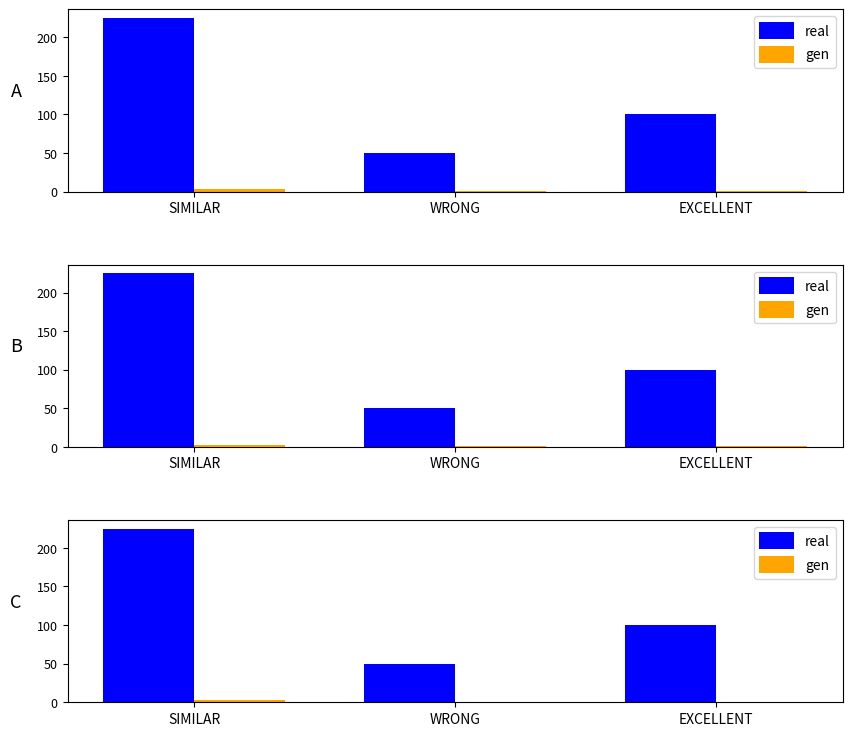

What is the value of the gen bar at the 2nd from the left?

1